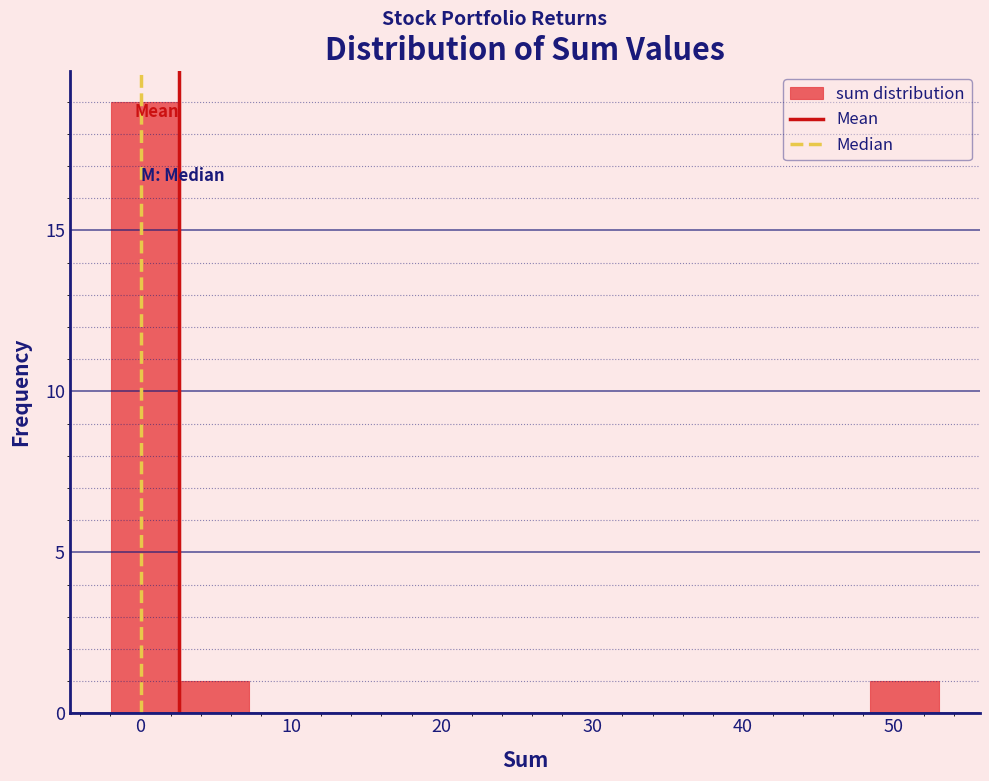

Over which range of the x-axis is the bar tallest?

-2 to 3